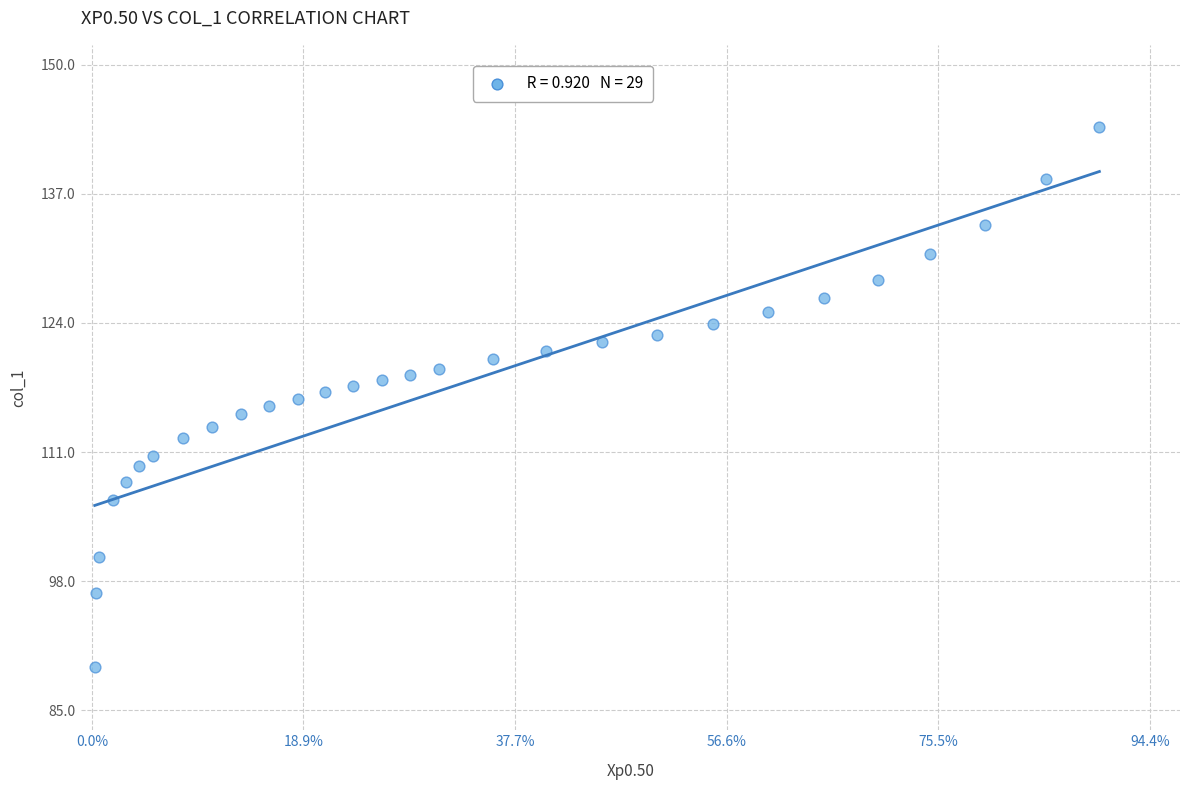

What is the range of Y values (max minus min)?

54.4